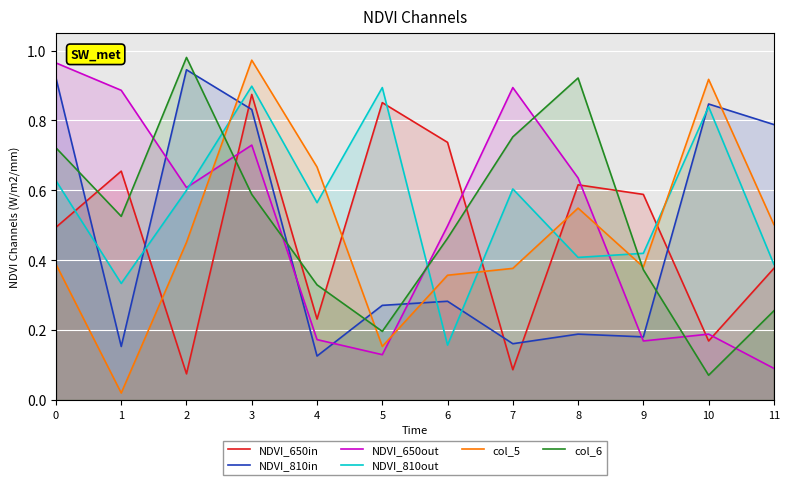

Where is the first local maximum for NDVI_650out?

3